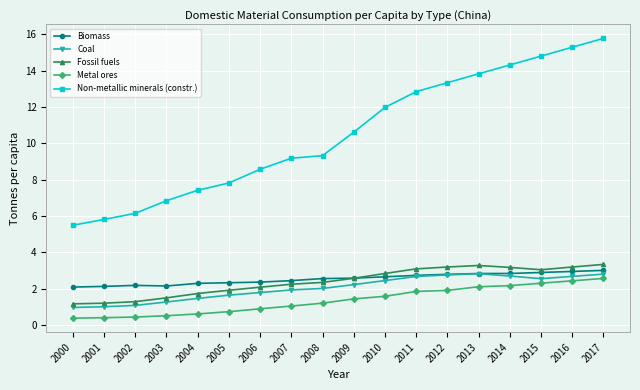

What is the total value across all series at 2008?

17.4